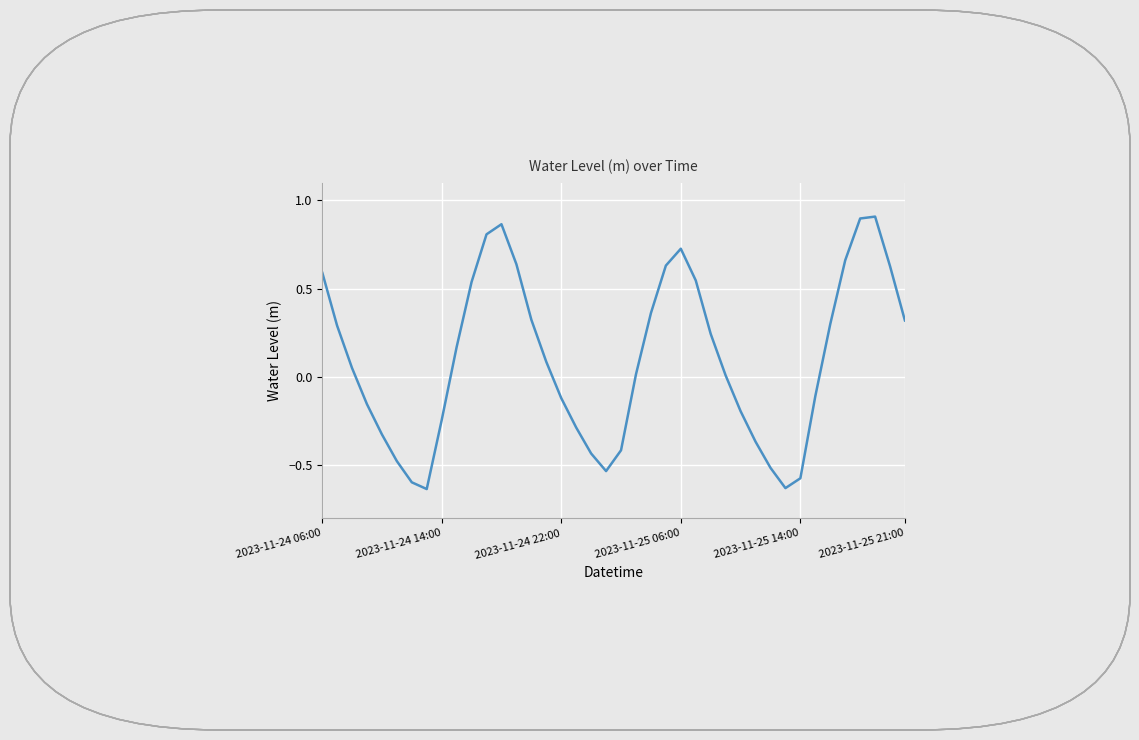

What is the difference between the maximum and minimum values?

1.5